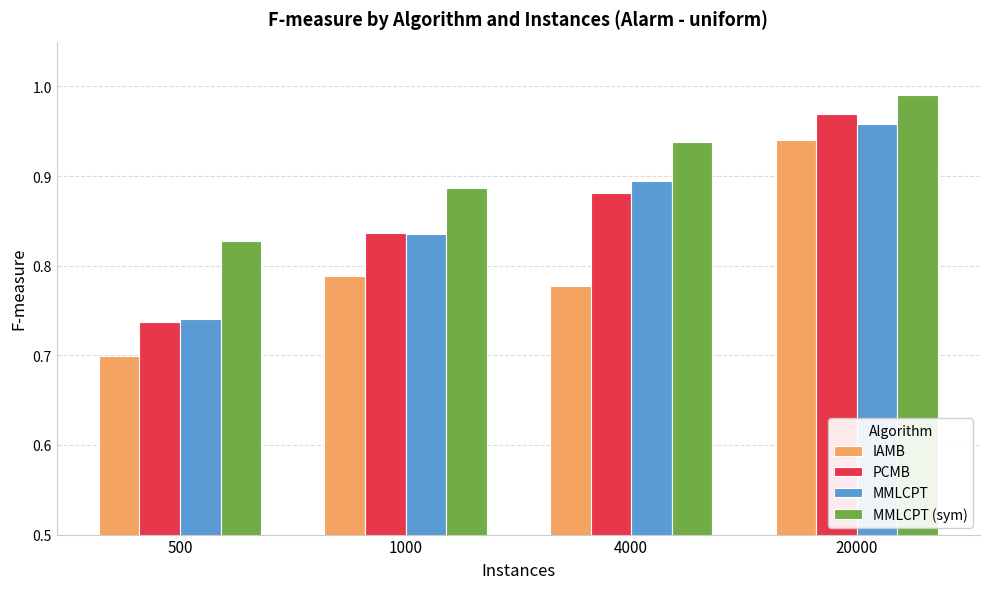

What is the difference between the highest and lowest values at 4000?

0.2